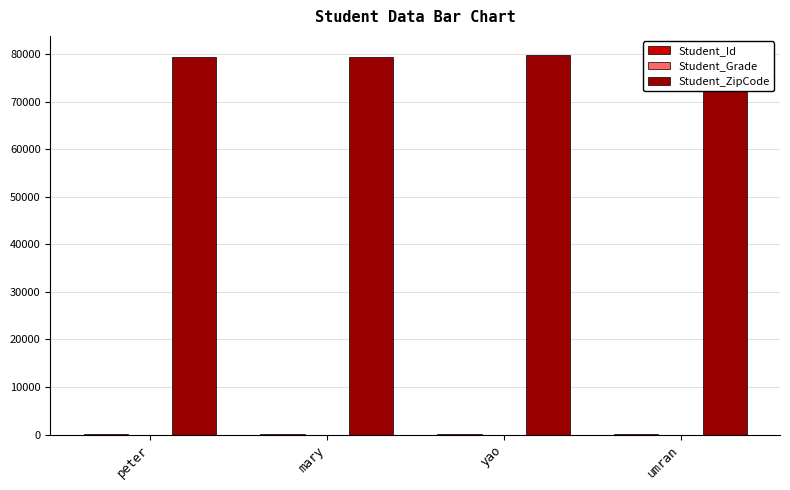

How many groups of bars are there?

4